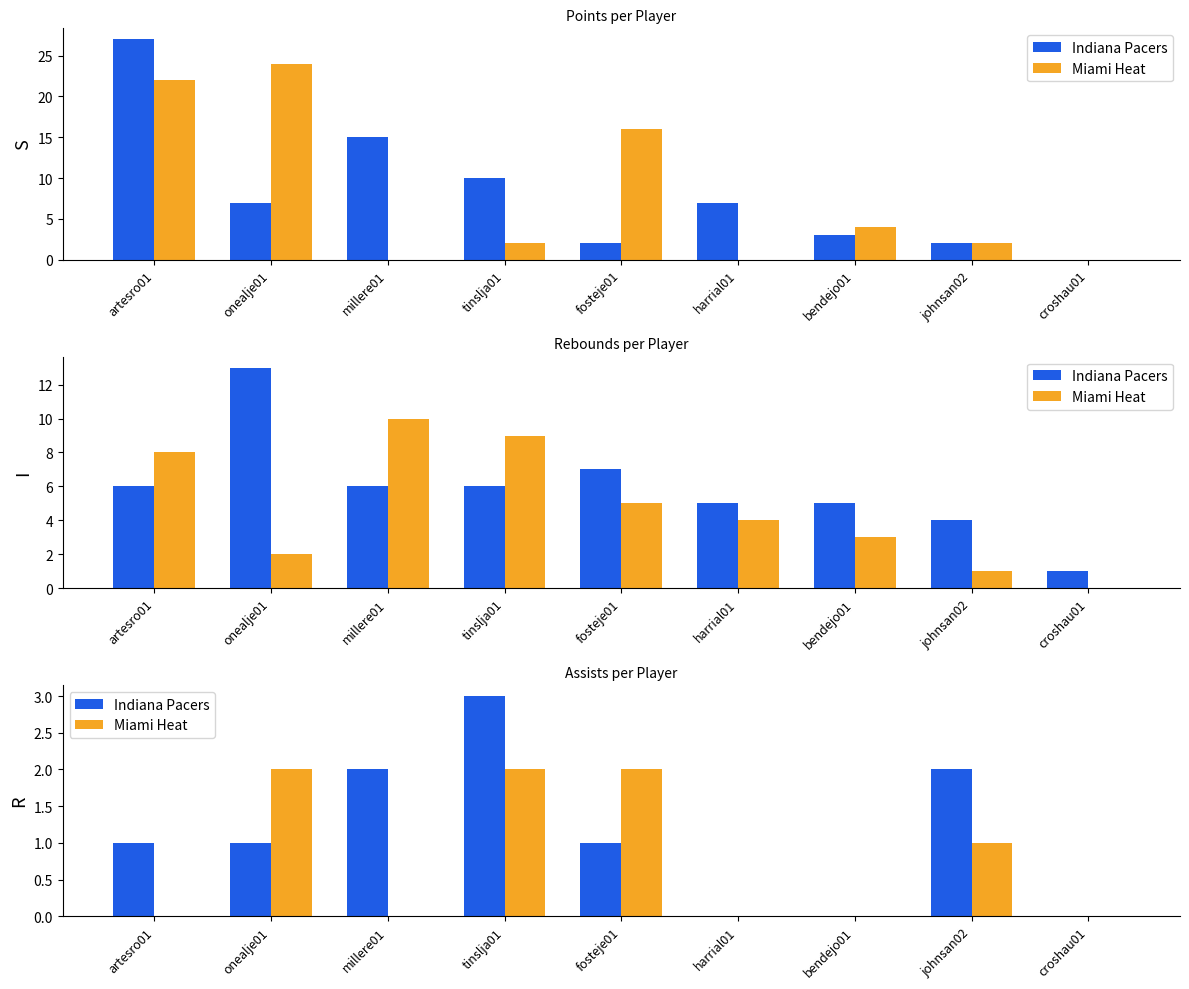

What is the difference between the second highest and minimum values in the Indiana Pacers series?

2